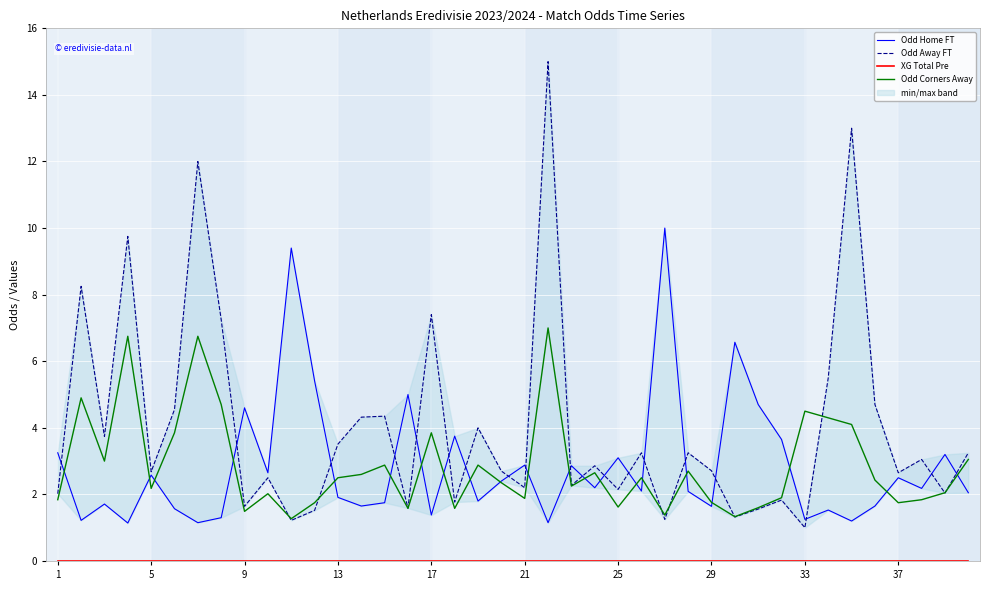

What is the highest value of the Odd Corners Away series?

7.0